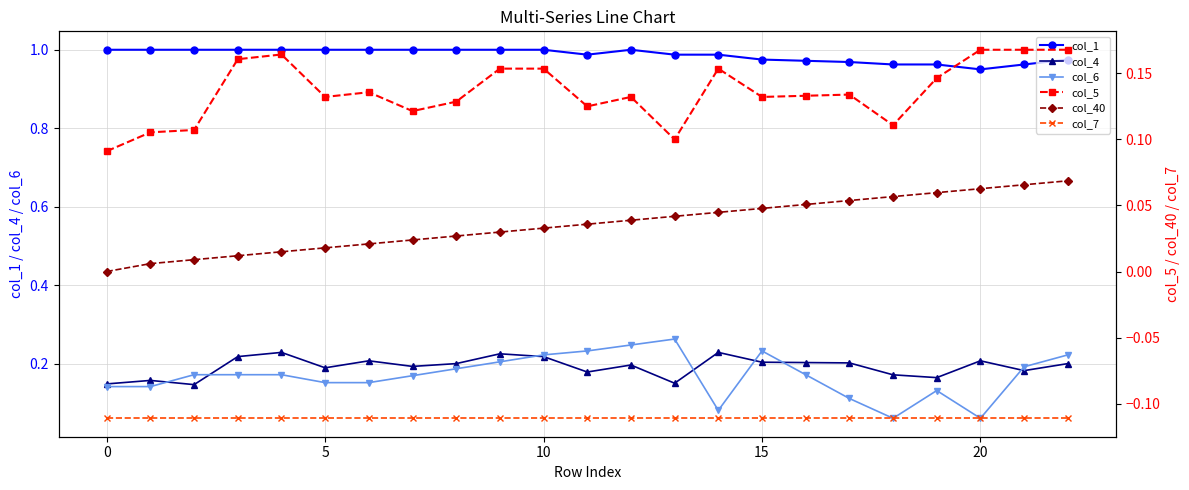

What is the average value of the col_7 series?

-0.1